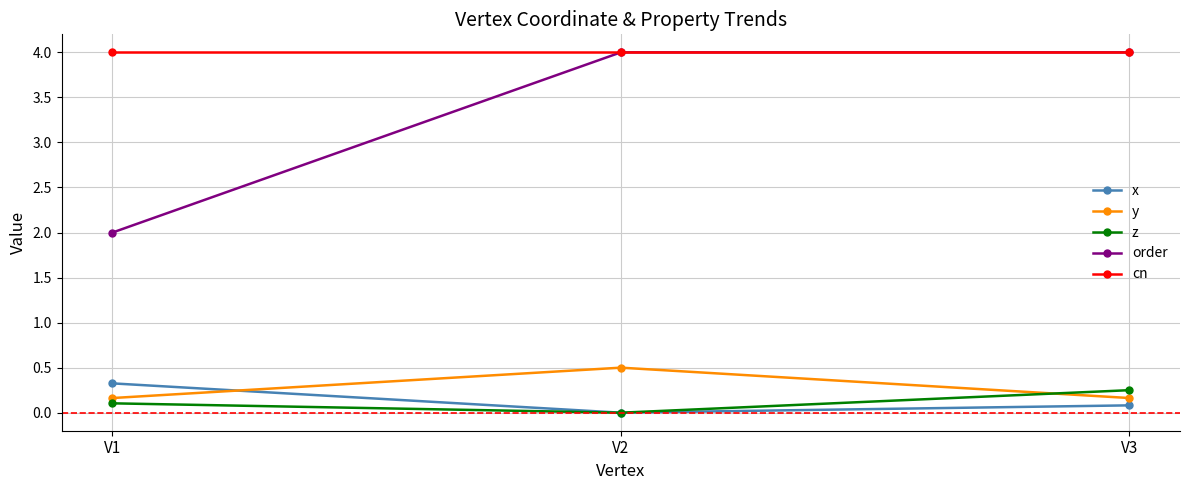

What is the approximate value of cn at V2?

4.0